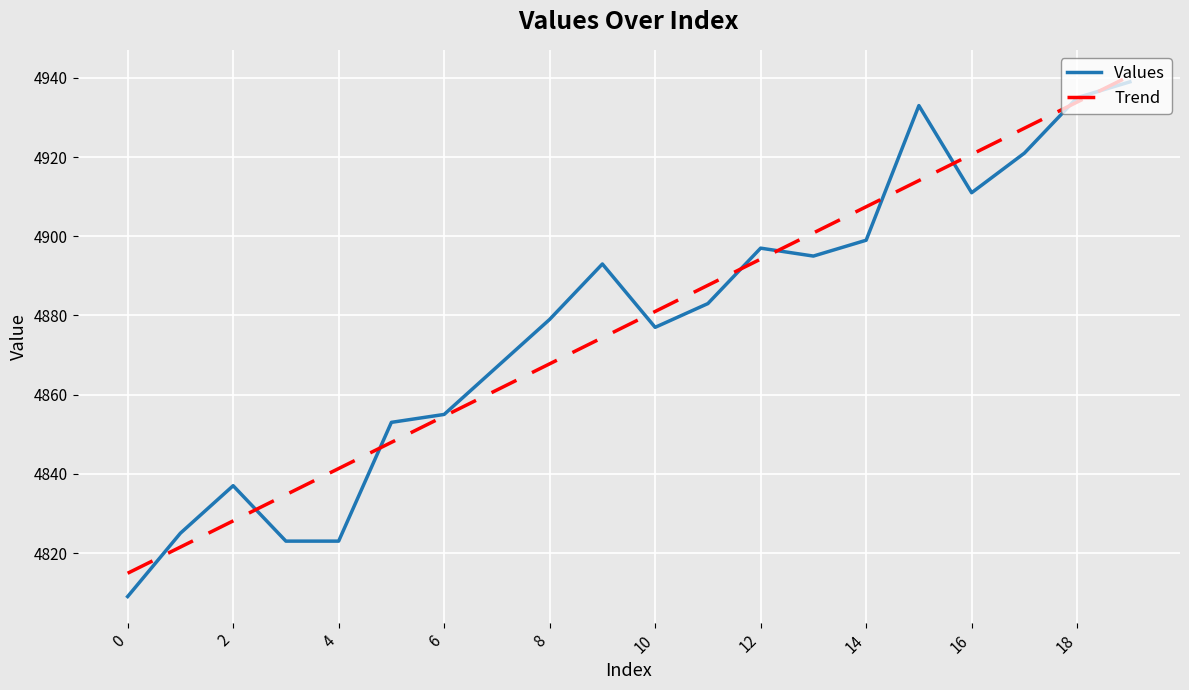

What is the average value of the Trend series?

4877.7